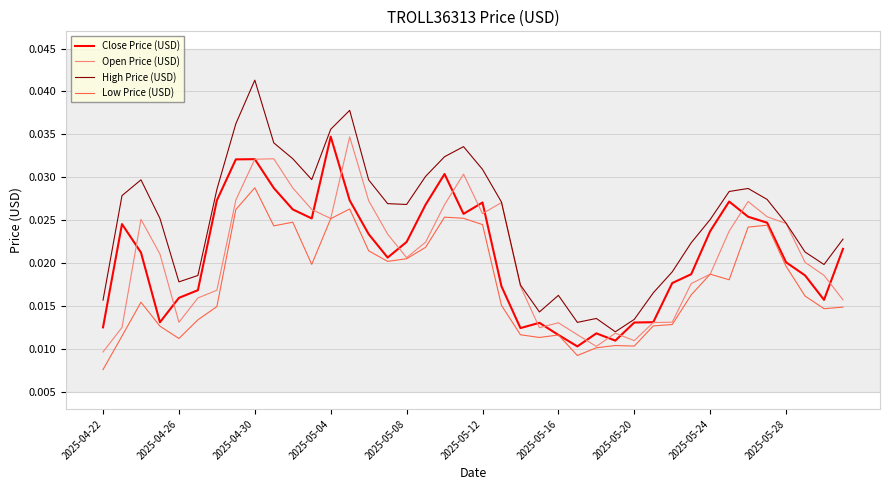

Which series has the largest range (max minus min)?

High Price (USD)